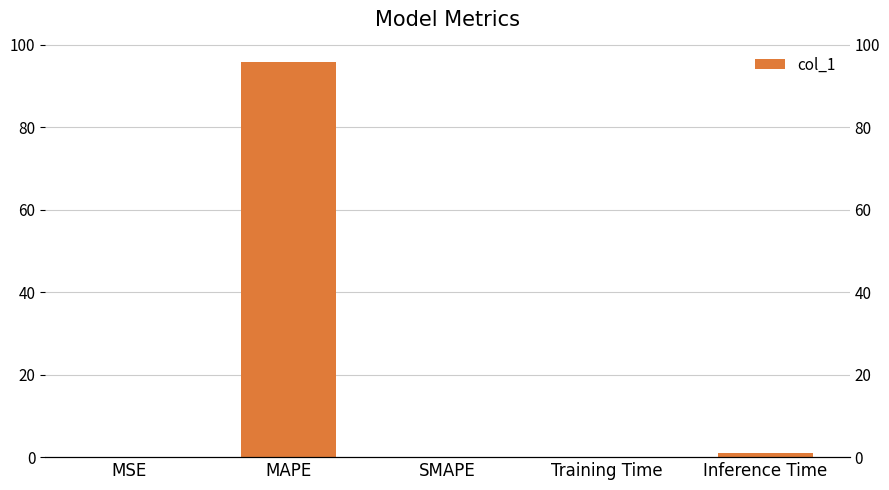

Reading right to left, transcribe all the data shown in this chart.

1.0	0.1	0.0	95.8	0.0